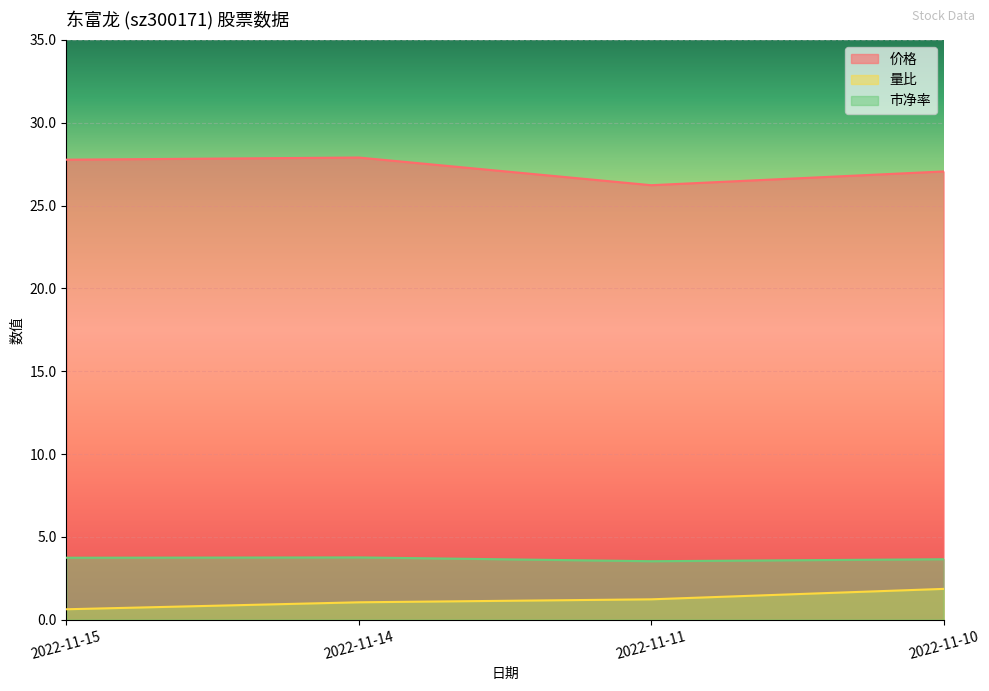

List the series in order of their peak value, lowest first.

量比, 市净率, 价格